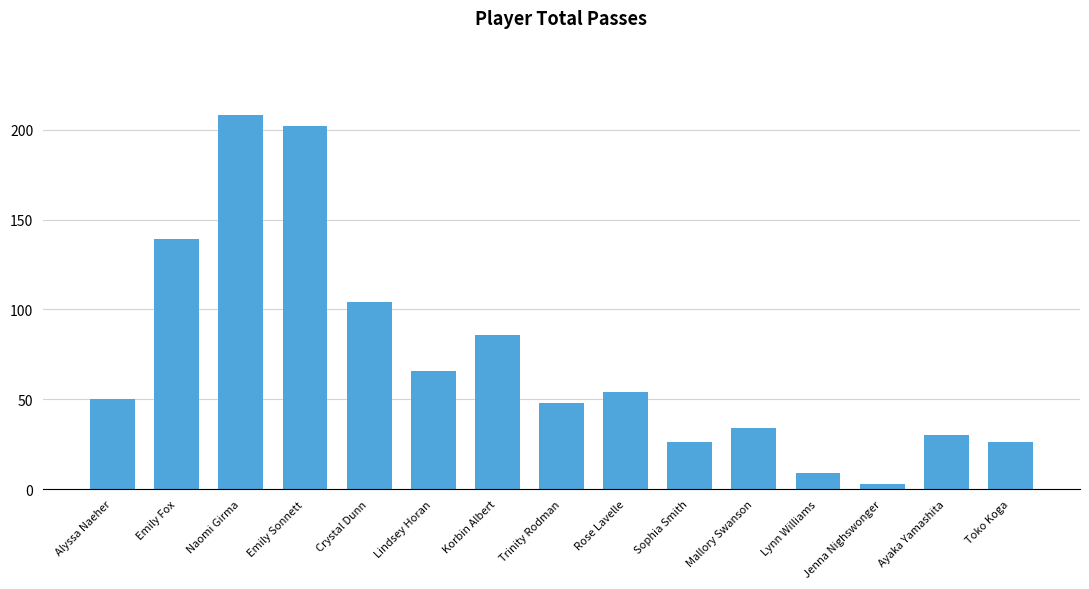

Reading left to right, transcribe all the data shown in this chart.

50	139	208	202	104	66	86	48	54	26	34	9	3	30	26